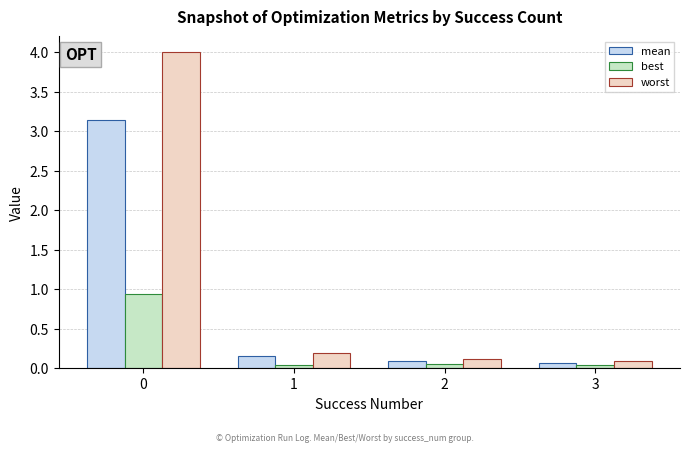

How many distinct data groups are displayed?

3